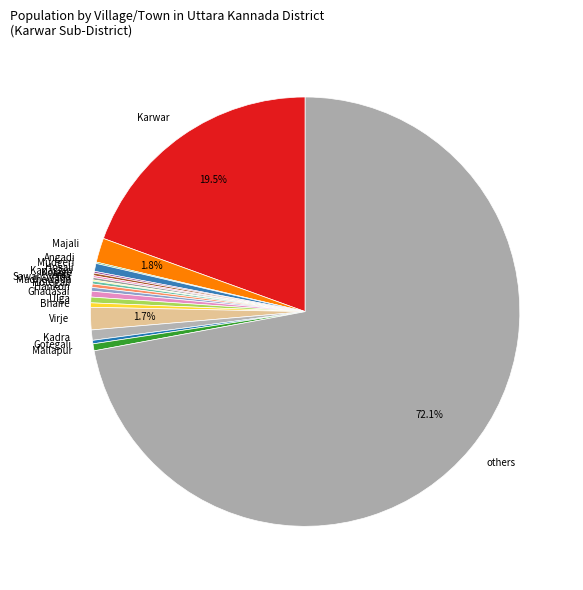

Do Mudgeri and Bhaire together represent more than half of the pie?

No